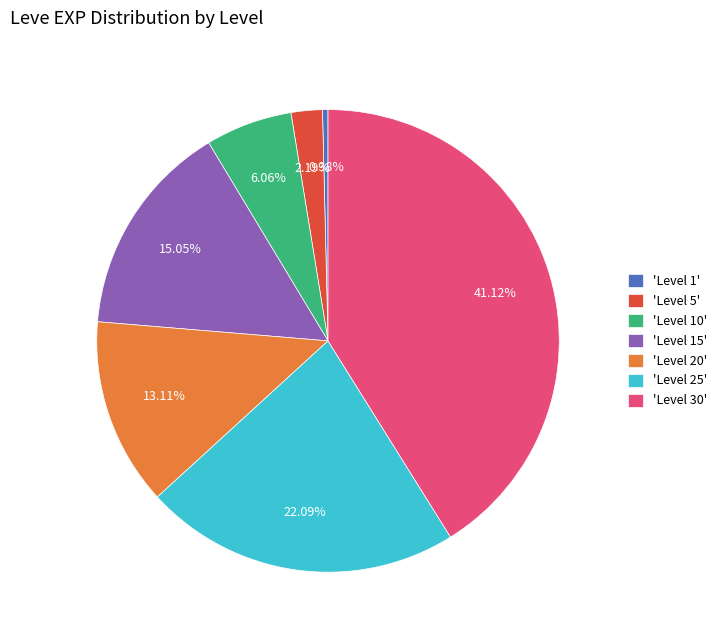

Does any single category account for the majority?

No